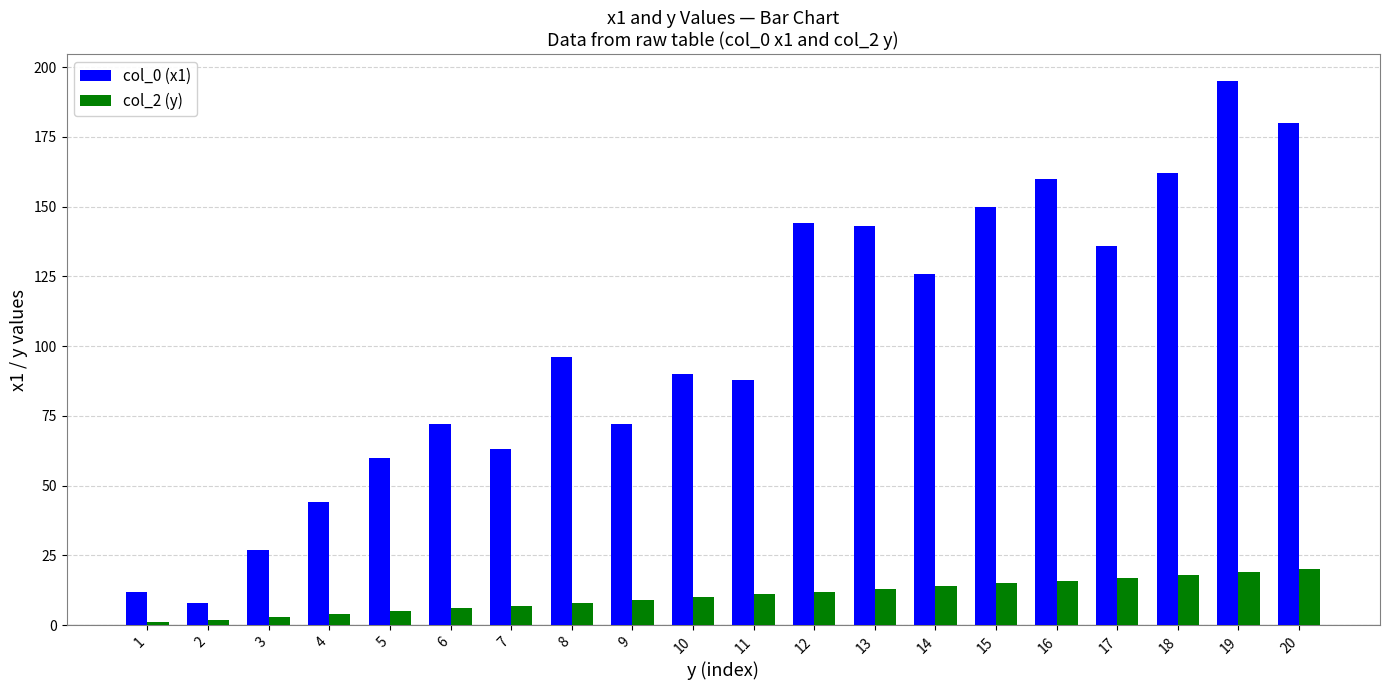

Is the value of col_2 (y) at 5 greater than the value of col_0 (x1) at 16?

No